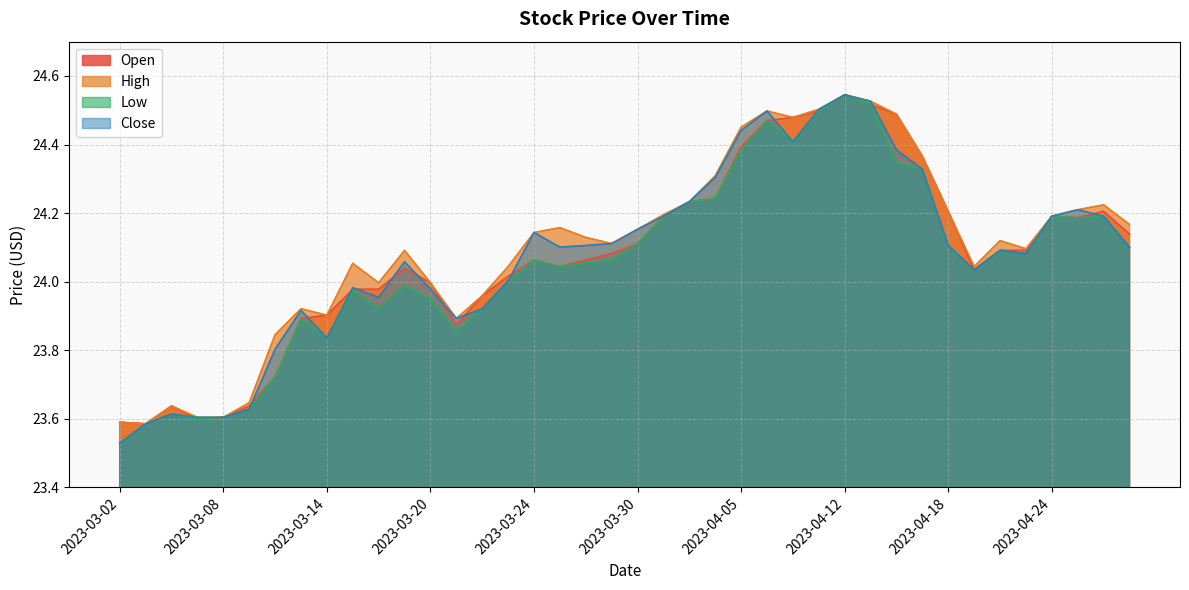

What is the difference between the Open values at 2023-03-08 and 2023-03-27?

0.4